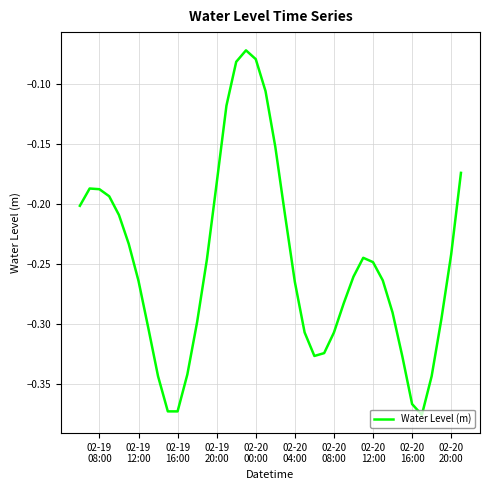

What is the difference between the maximum and minimum values?

0.3